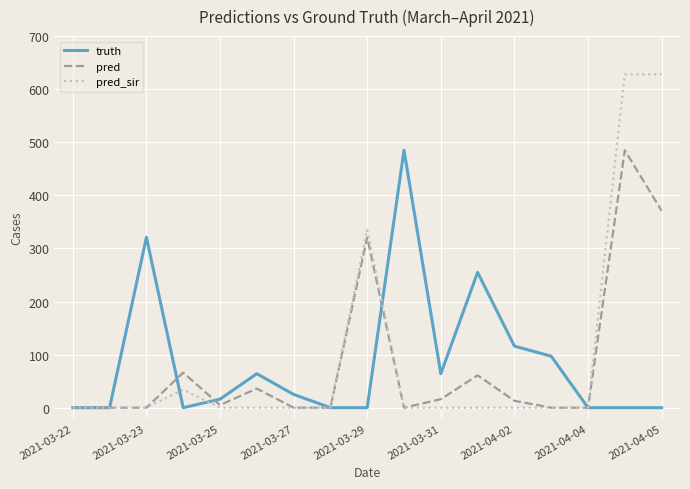

Which series has the widest spread of values?

pred_sir